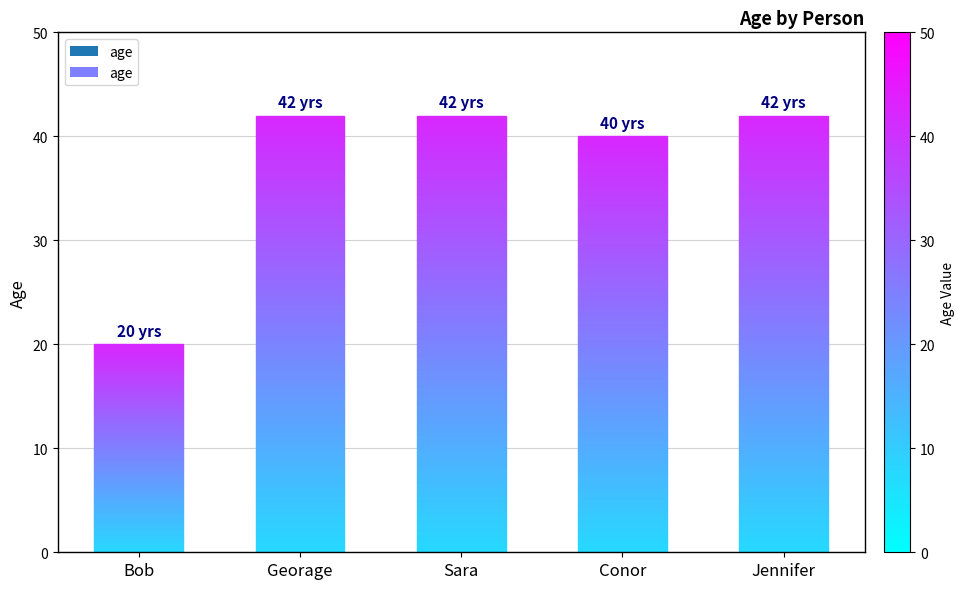

What is the sum of all values?

186